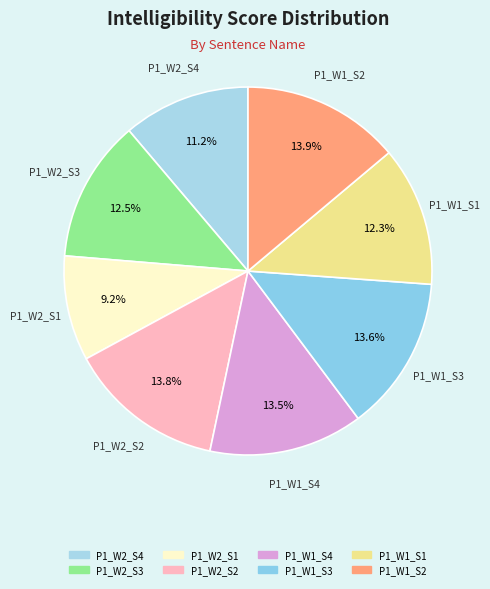

Which has a higher value, P1_W1_S2 or P1_W2_S1?

P1_W1_S2